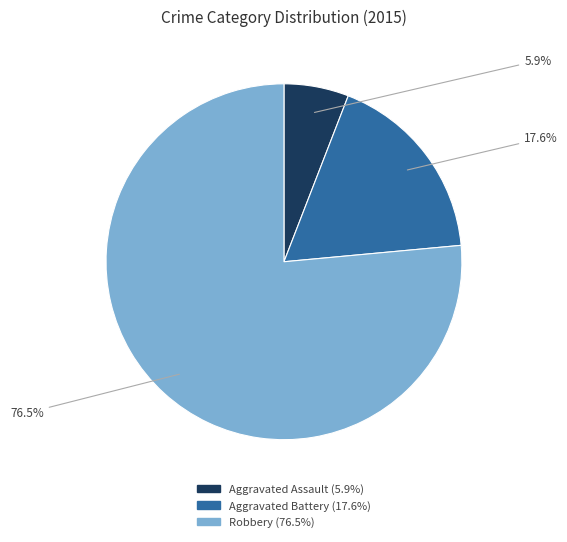

What is the largest slice in the pie chart?

Robbery